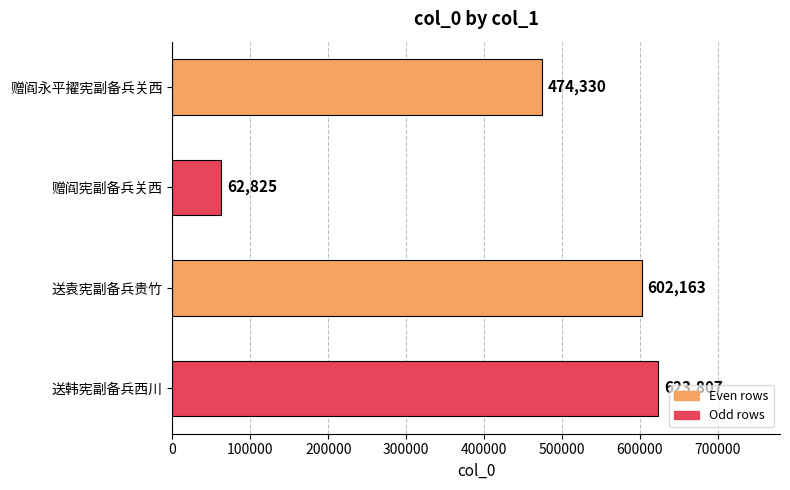

How many bars are there in total?

4